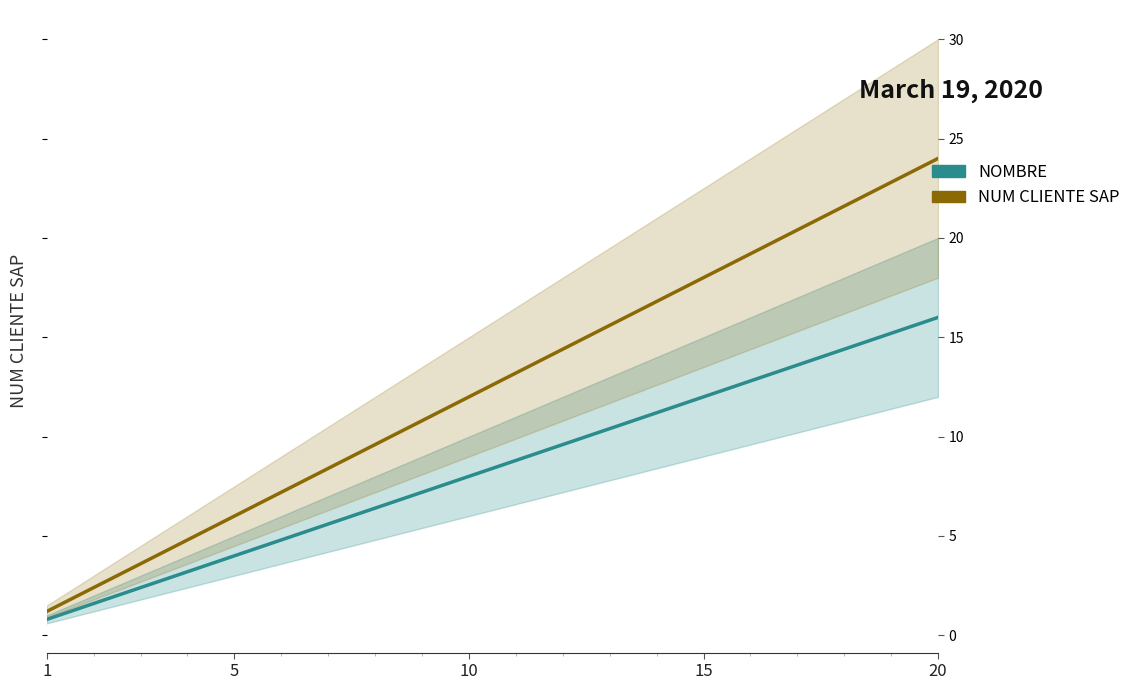

True or false: NOMBRE has more than 2 points higher than both neighbors.

False